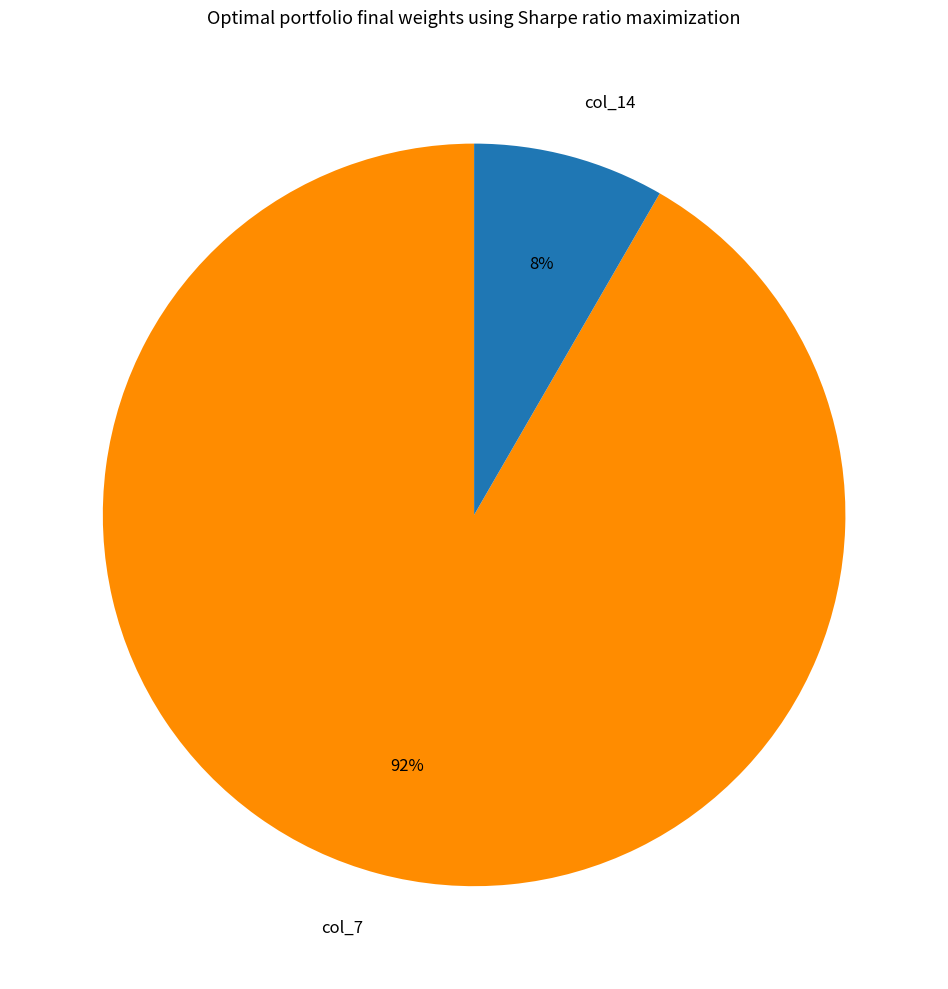

Does any single category account for the majority?

Yes